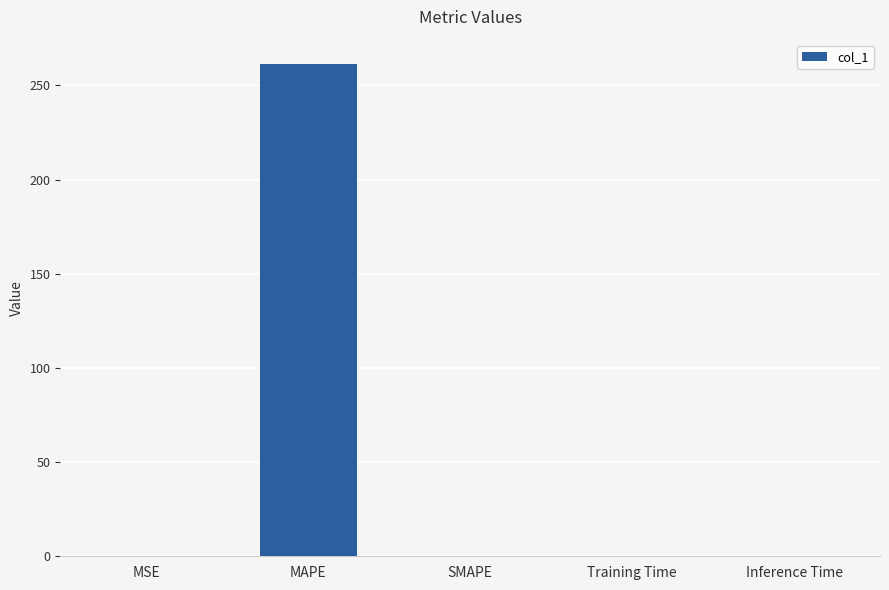

What is the sum of the values at MSE and MAPE?

261.3